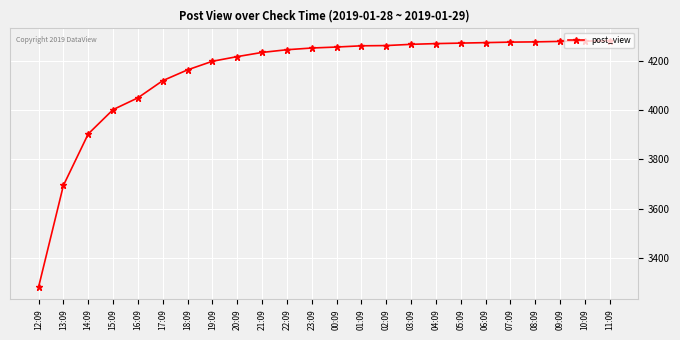

What is the smallest value displayed?

3280